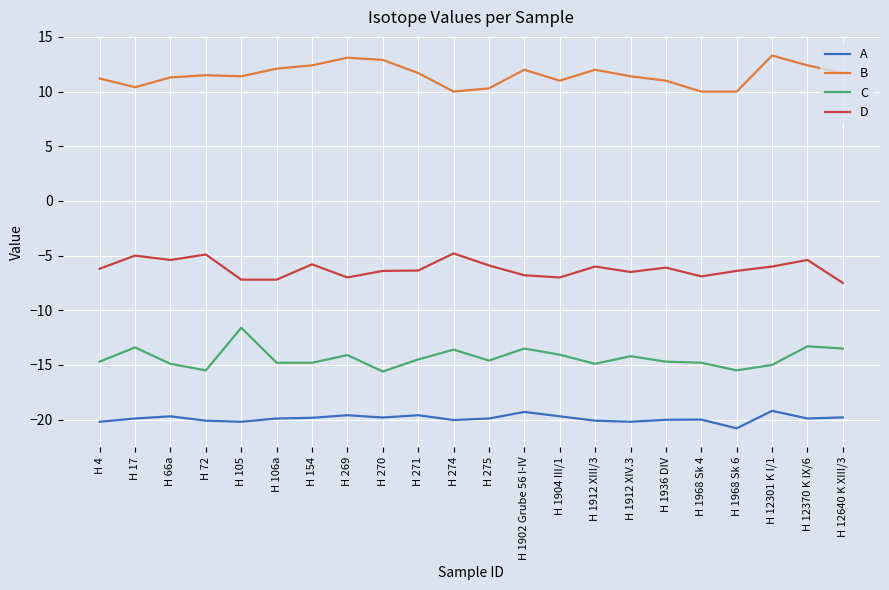

Between H 269 and H 1968 Sk 4, which series saw the biggest shift?

B